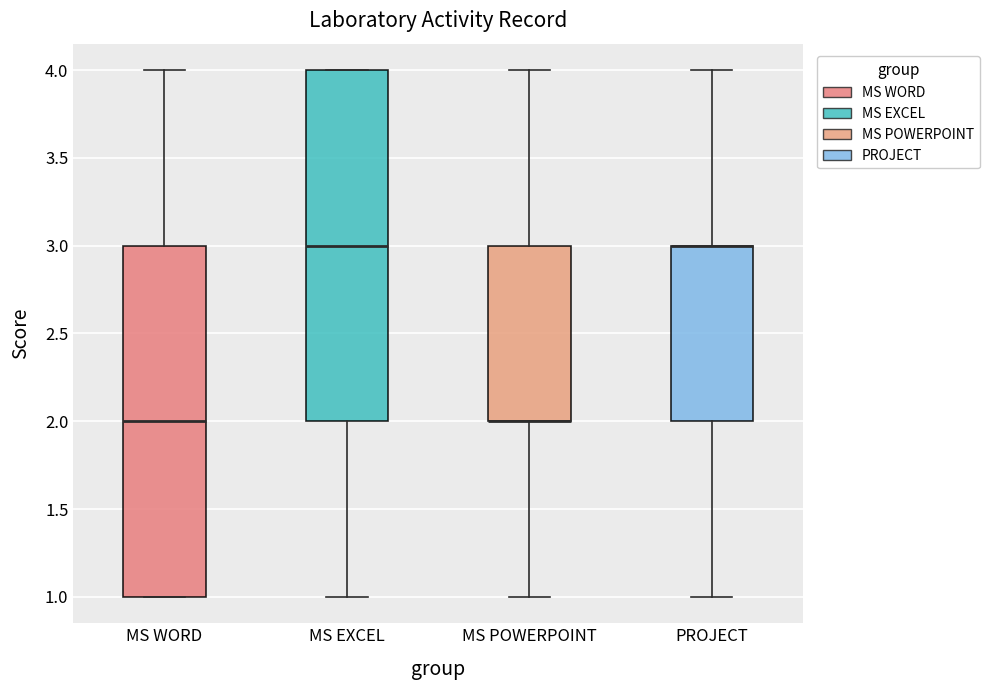

Where does the lower whisker of the box for PROJECT end on the y-axis? The values are not printed on the chart, so give them approximately, as read against the axis.

1